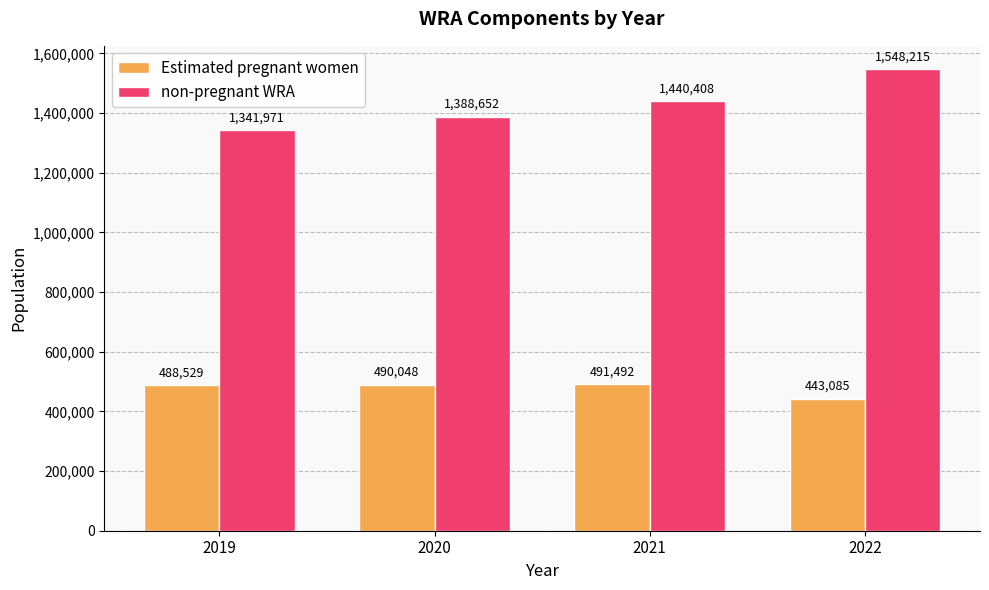

How many groups of bars are there?

4